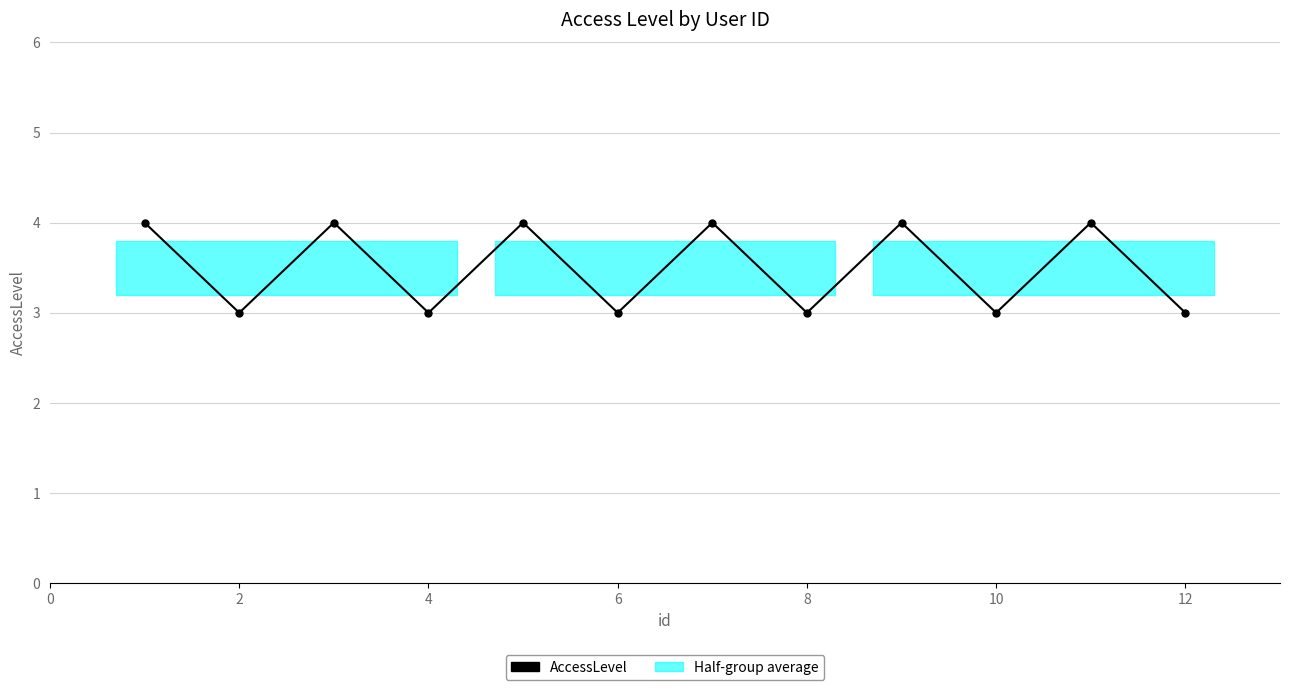

True or false: there are more than 0 points higher than both neighbors.

True